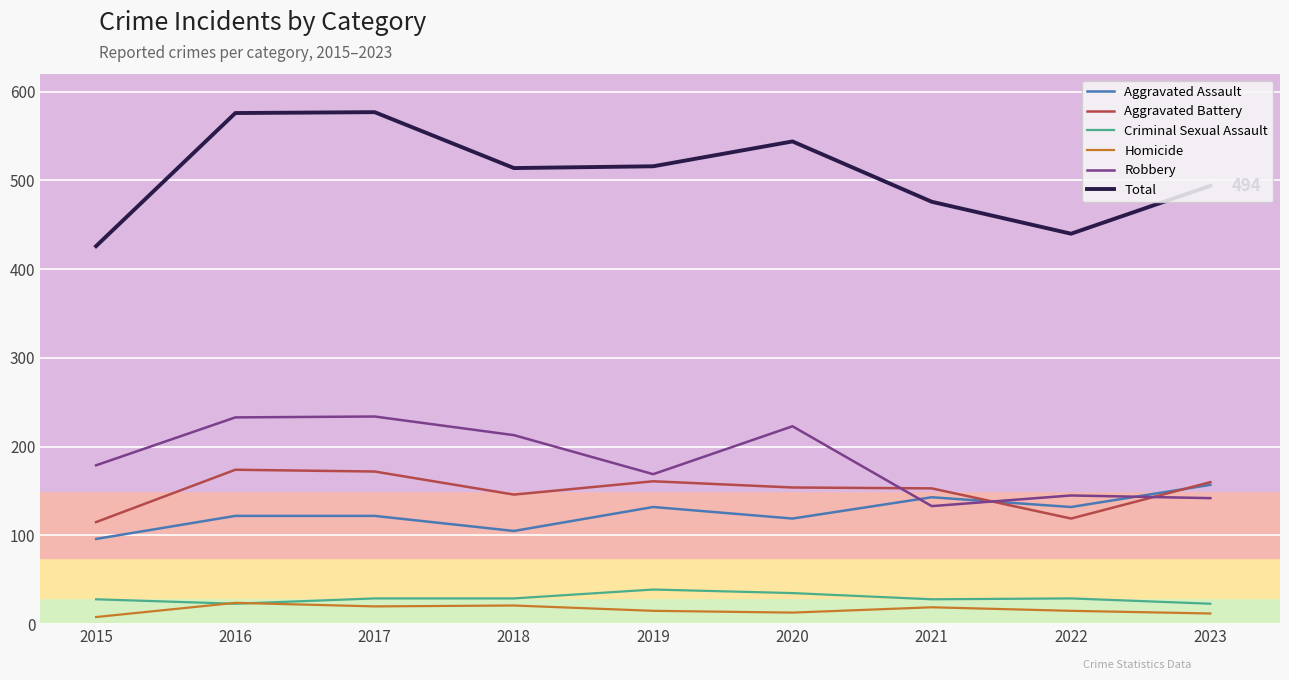

Count the number of data series in this chart.

6